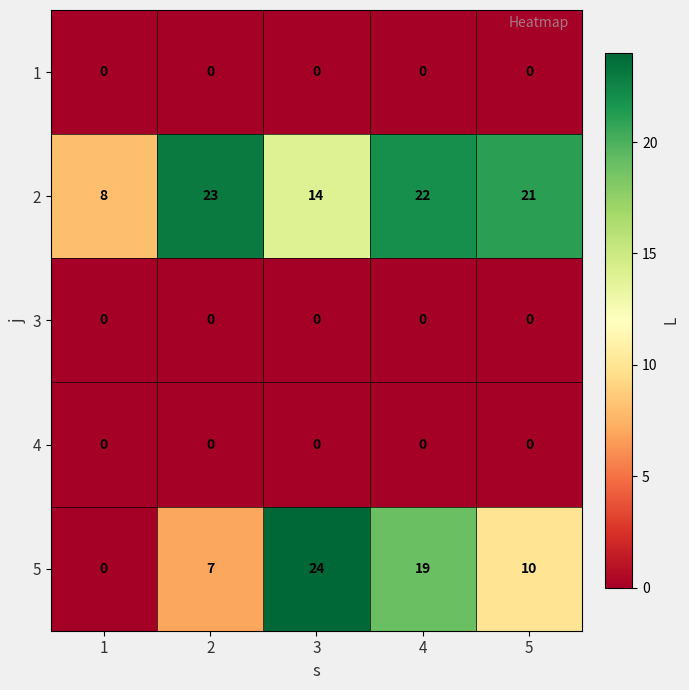

Is the value of 4 at 3 greater than the value of 2 at 4?

No